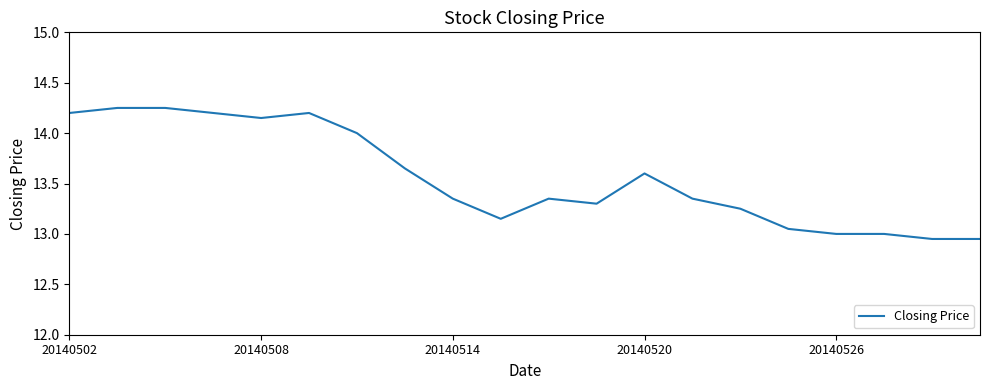

What is the difference between the maximum and minimum values?

1.3